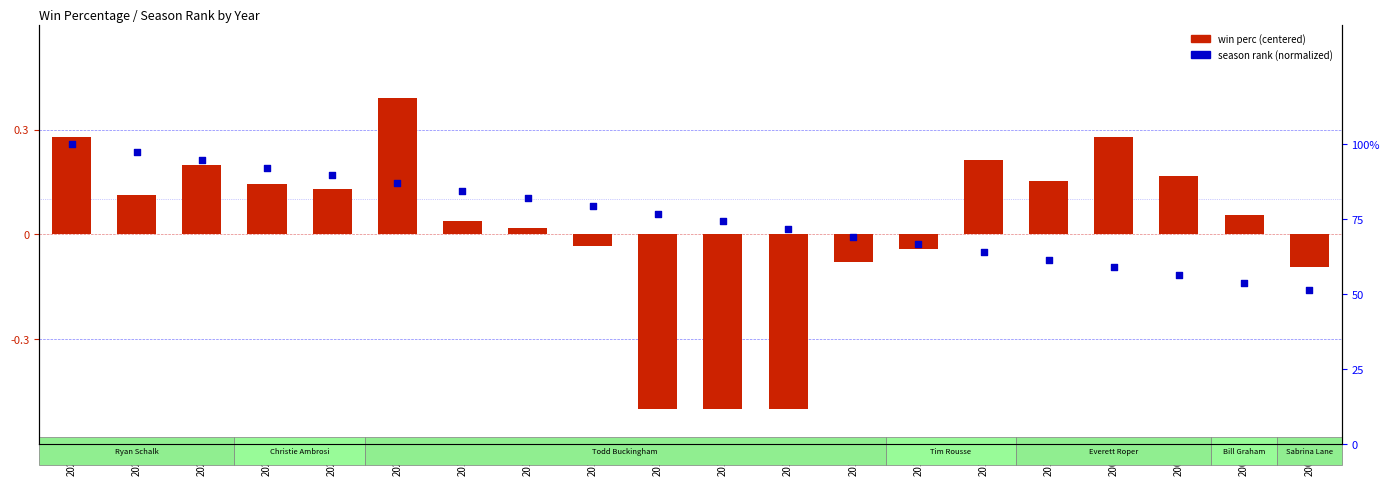

What is the total value across all series at 2016?

0.3